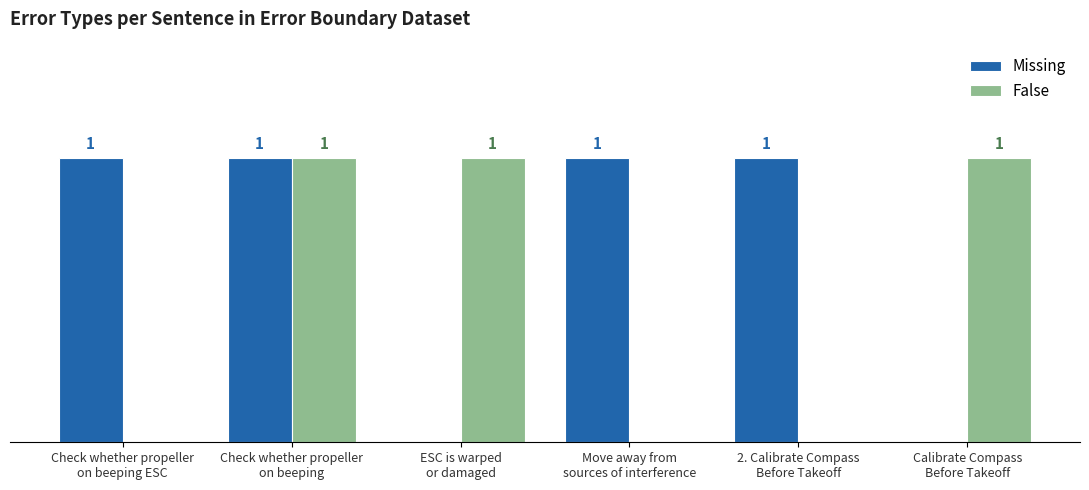

Are the bars horizontal?

No